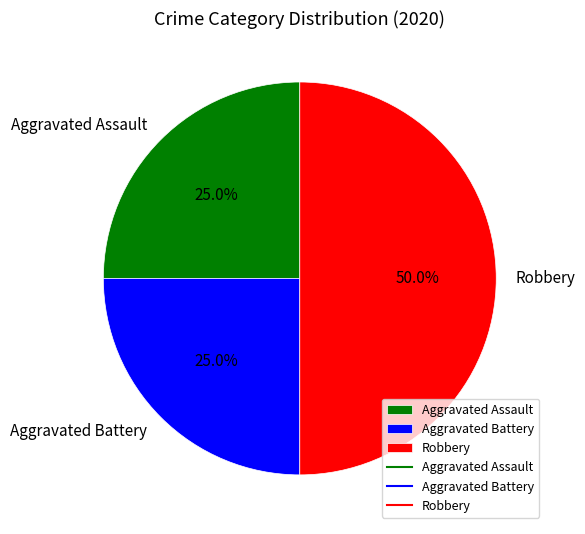

Is it true that Aggravated Assault is 31% of the pie?

False